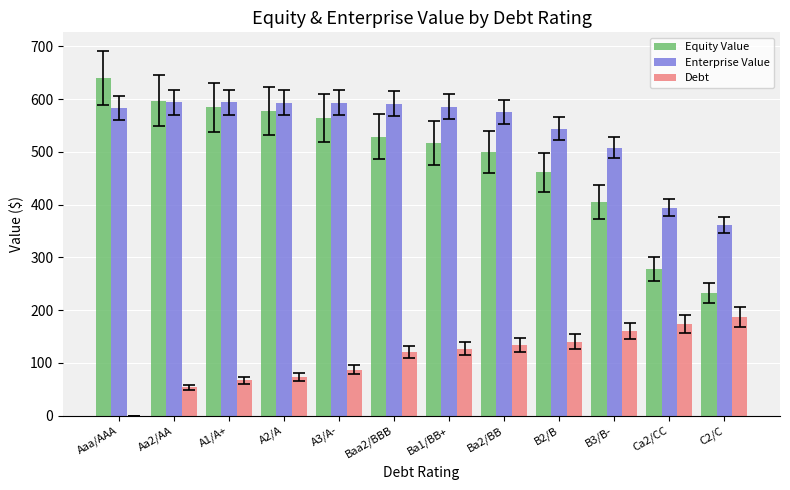

Is the value of Debt at A3/A- greater than the value of Enterprise Value at C2/C?

No